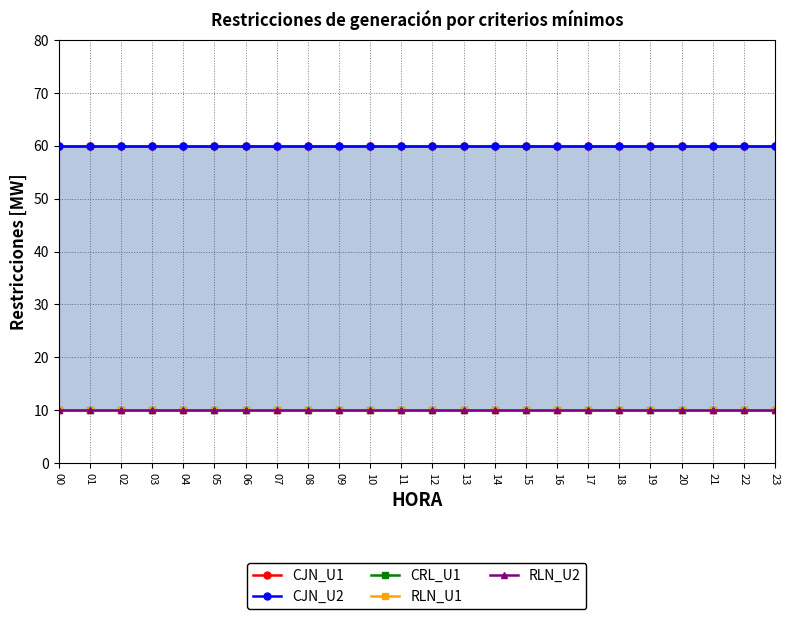

Which category has the lowest value in the RLN_U1 series?

00